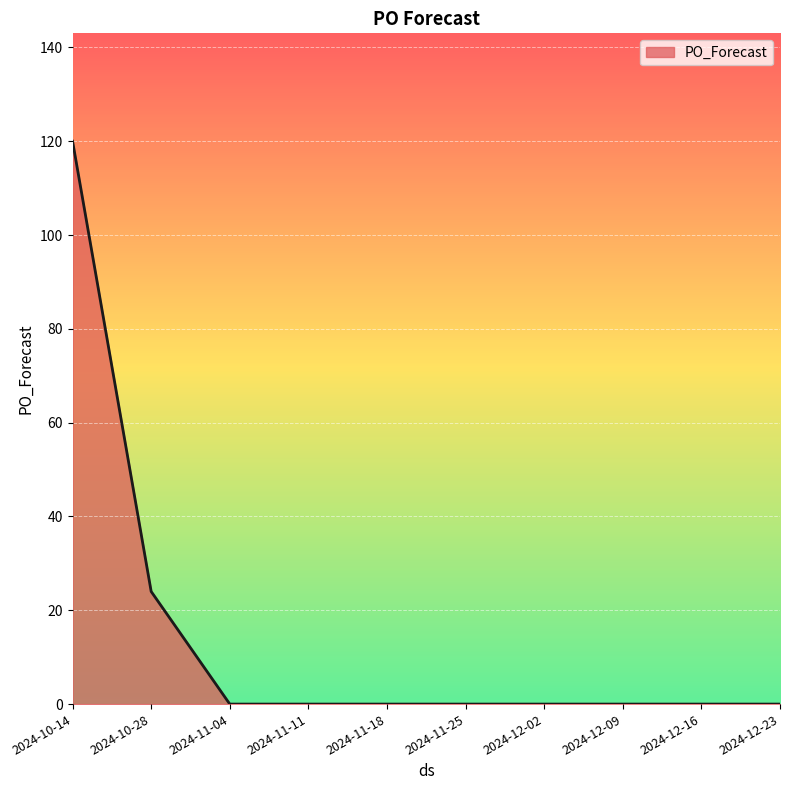

Reading right to left, what are all the values shown in this chart?

0	0	0	0	0	0	0	0	24	120